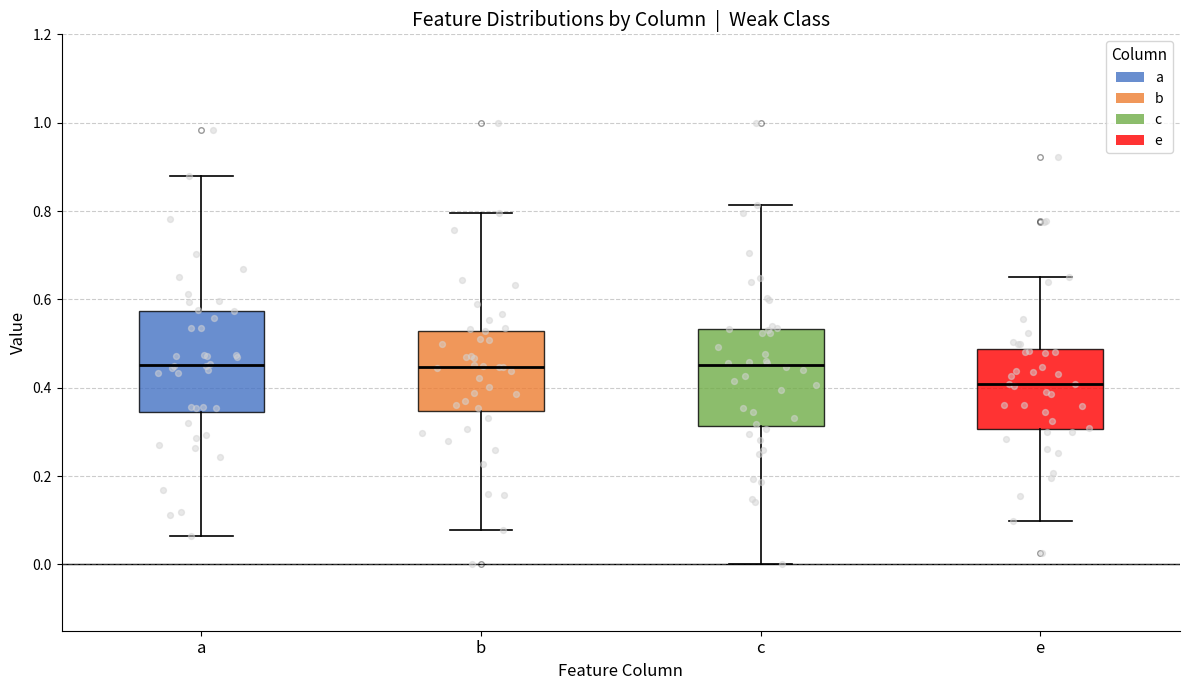

Reading left to right, read every box against the y-axis: the position of its median line, the range the box covers, and the ends of its whiskers. The values are not printed on the chart, so give them approximately, as read against the axis.

a: median 0.46, box 0.34 to 0.58, whiskers 0.06 to 0.88
b: median 0.44, box 0.34 to 0.52, whiskers 0.08 to 0.80
c: median 0.46, box 0.32 to 0.54, whiskers 0.00 to 0.82
e: median 0.40, box 0.30 to 0.48, whiskers 0.10 to 0.66